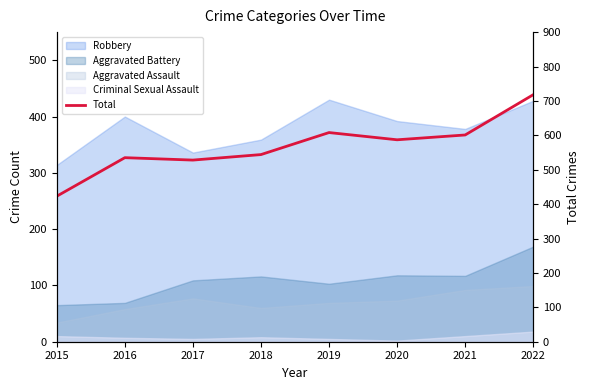

Where is the first local minimum?

2017